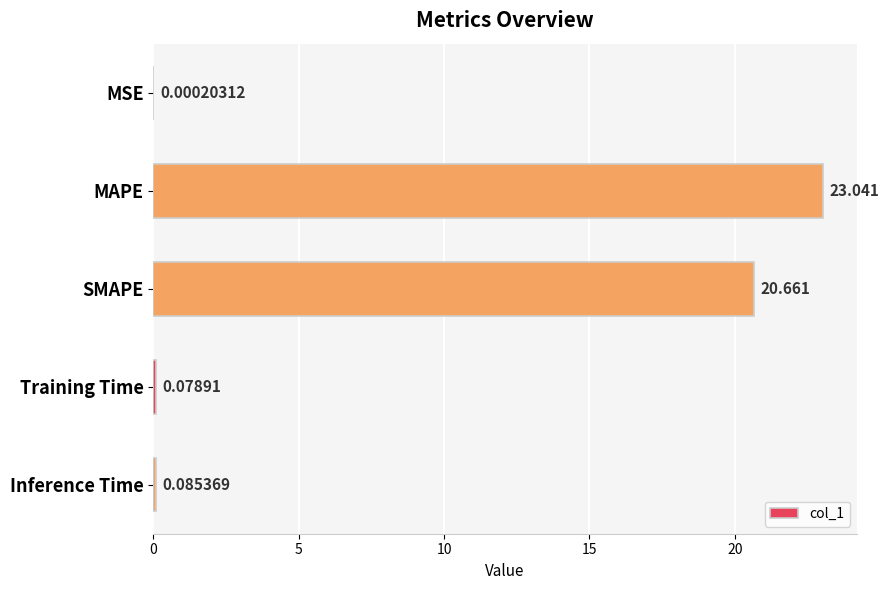

Which has a higher value, Training Time or MSE?

Training Time